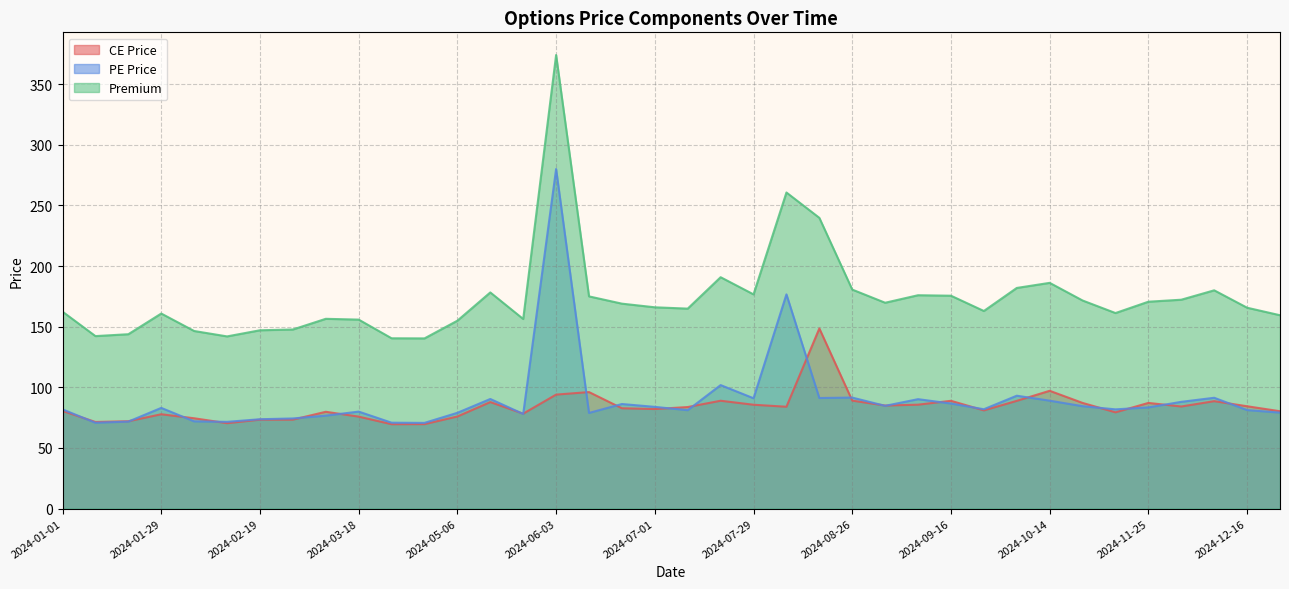

What is the average value of the CE Price series?

83.8